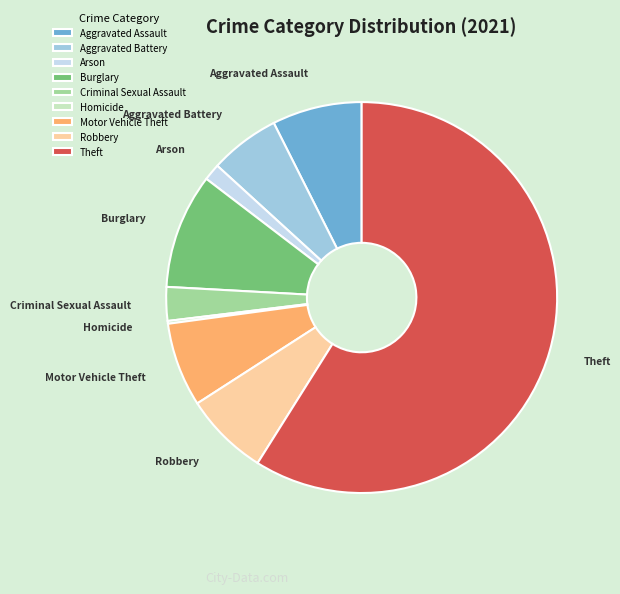

The Arson slice represents 8% of the pie. True or false?

False